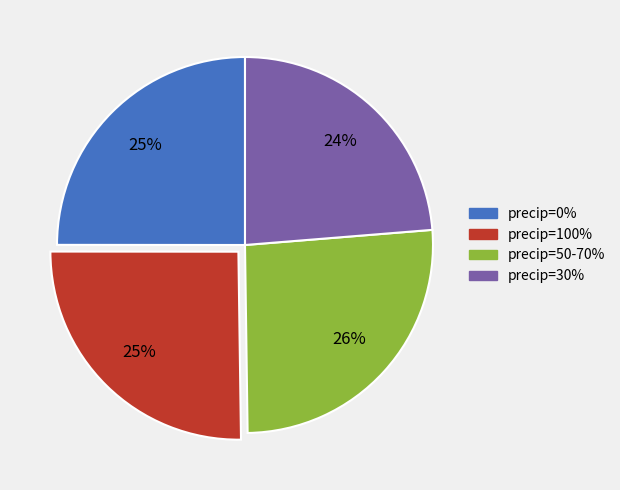

To the nearest percent, what is the combined percentage of precip=30% and precip=0%?

49%